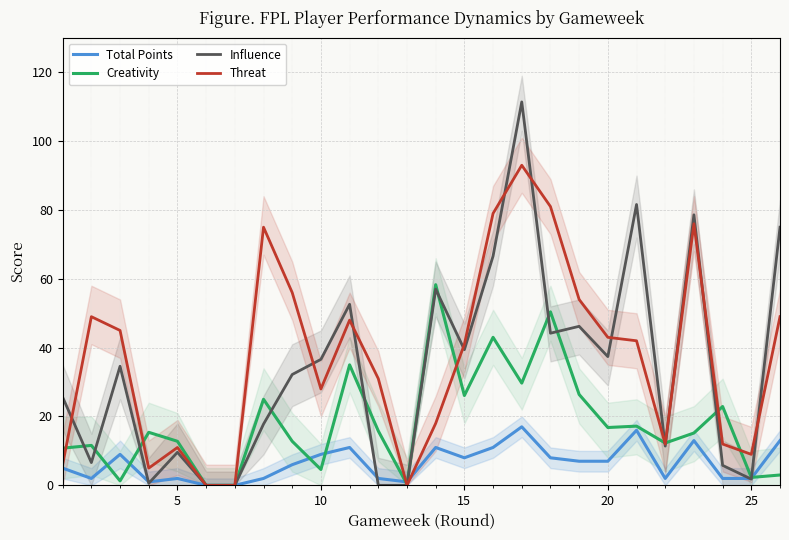

What is the maximum value for Threat?

93.0